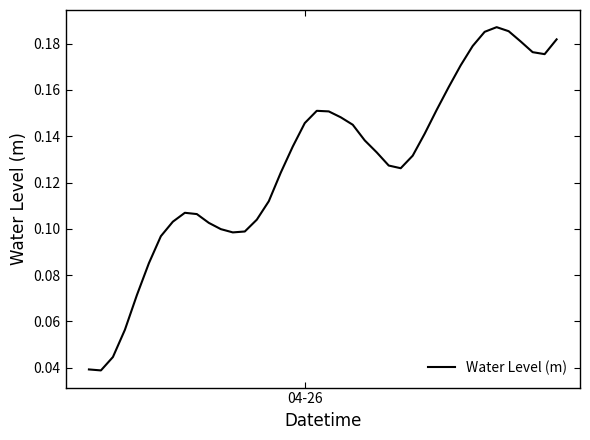

How many lines are shown in the chart?

1